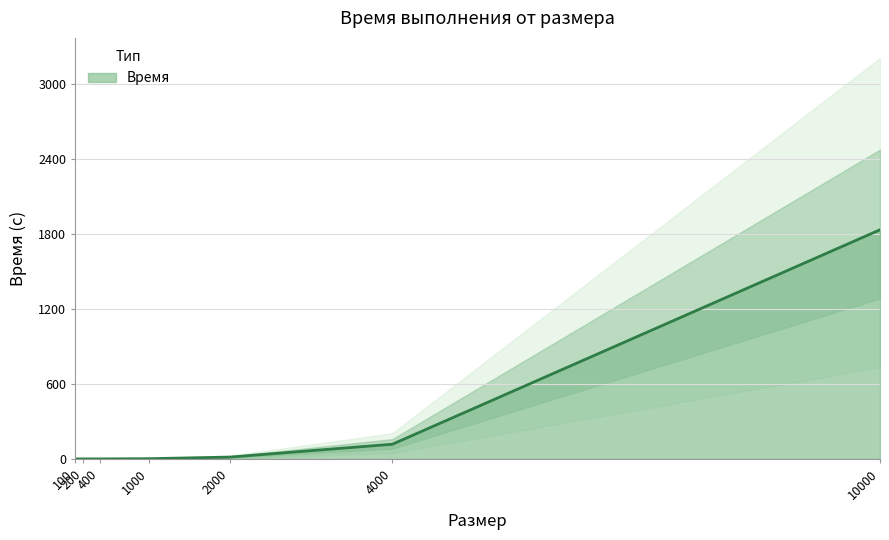

True or false: the data has more than 1 interior local peaks.

False